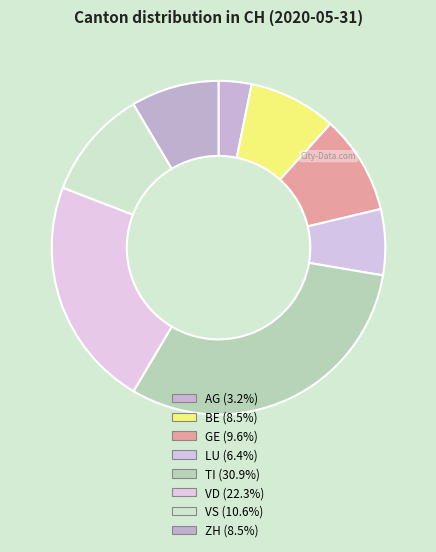

Is ZH the majority of the pie?

No